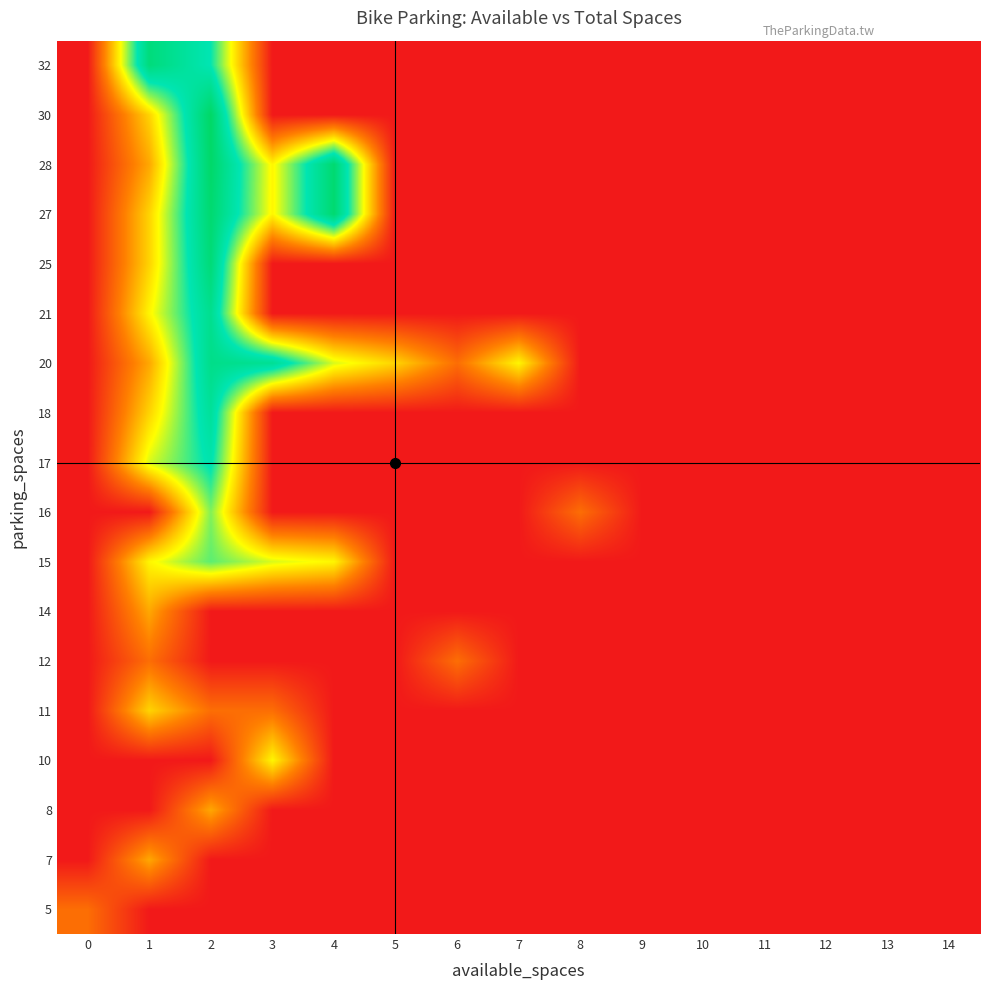

At which category does the chart reach its peak across all series?

2